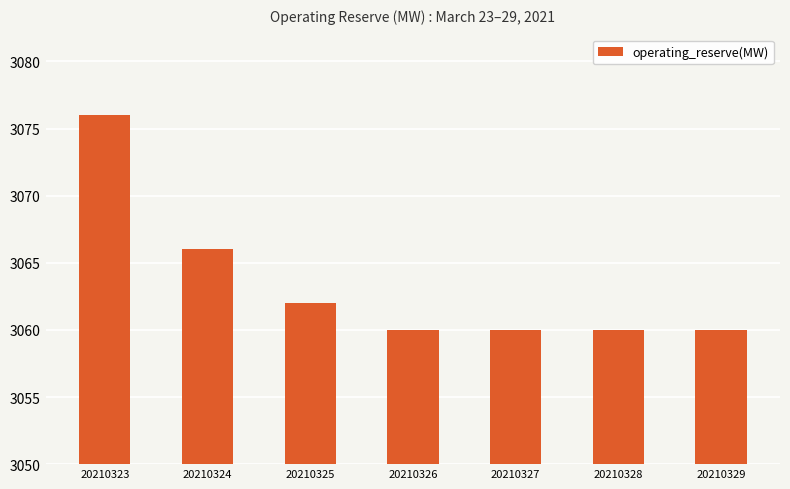

How many bars are there in total?

7